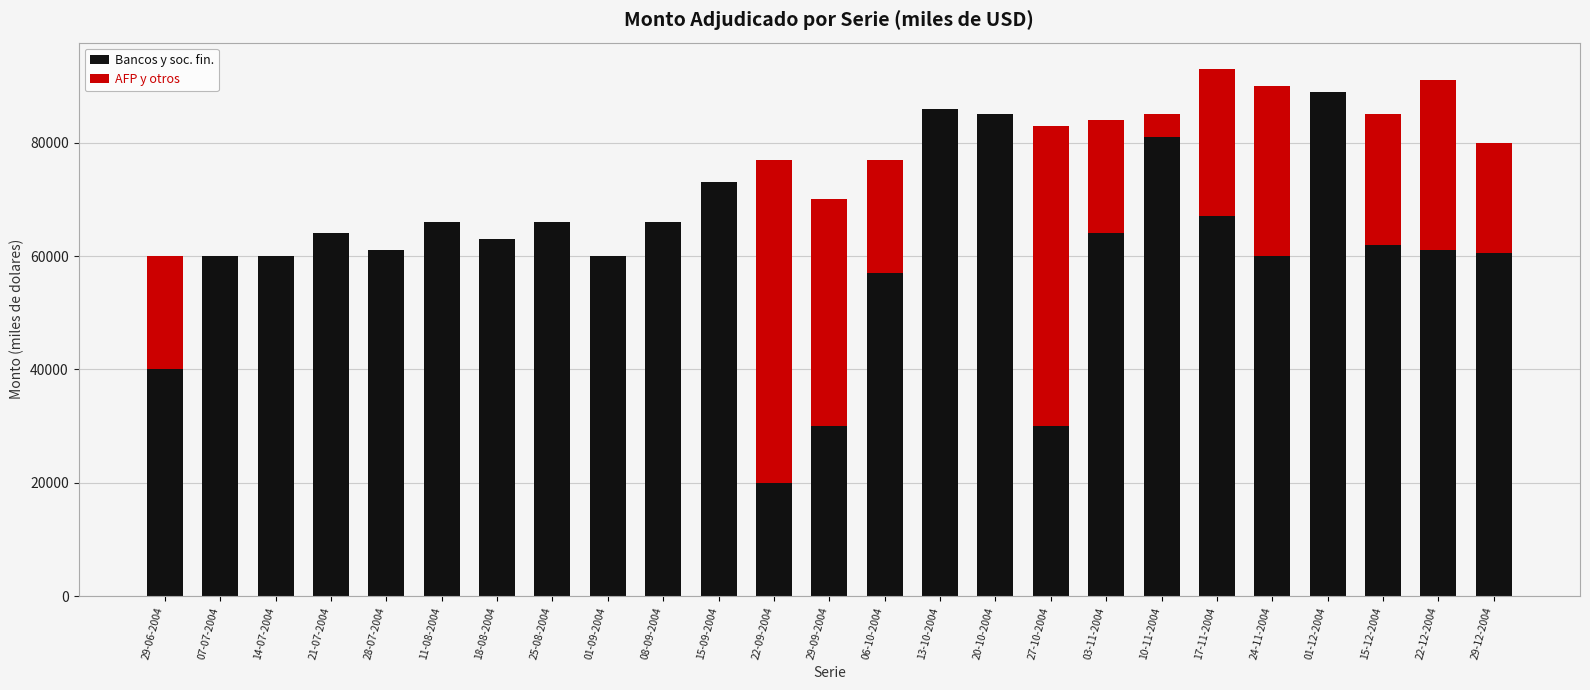

What are all the series names shown in the legend?

Bancos y soc. fin., AFP y otros